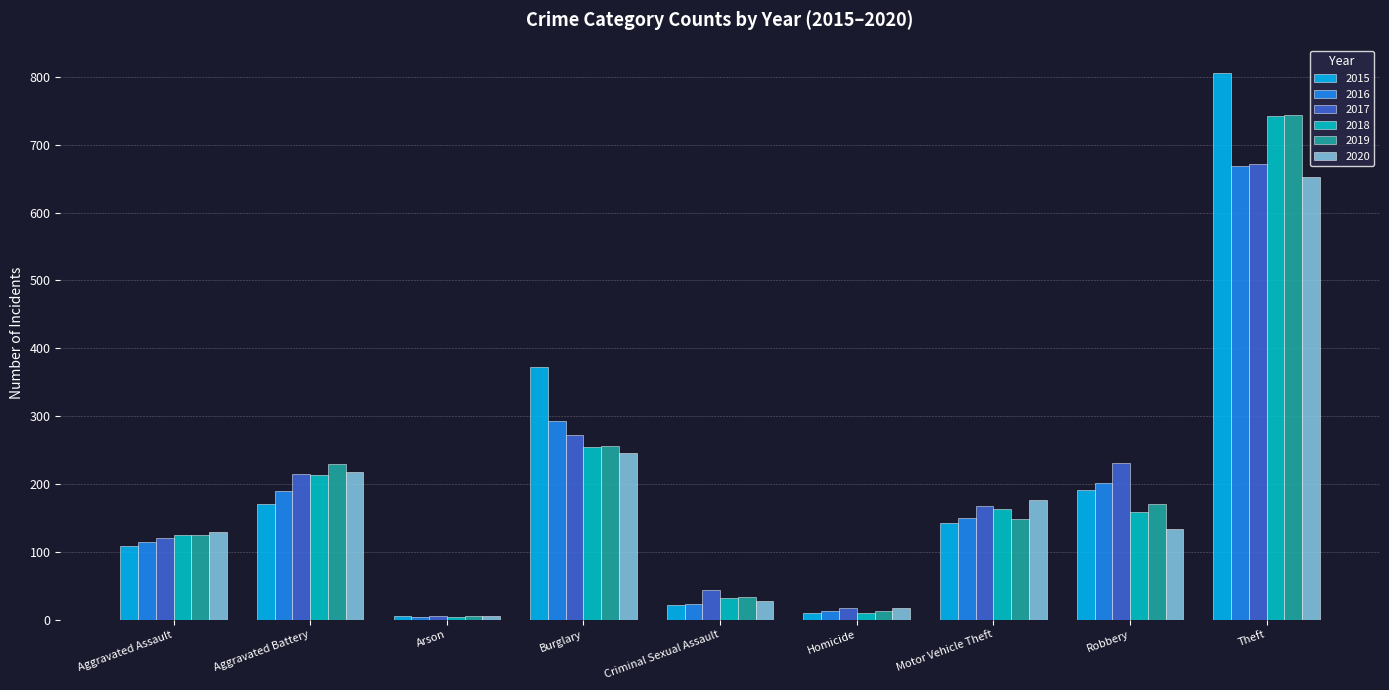

What is the total value across all series at Criminal Sexual Assault?

182